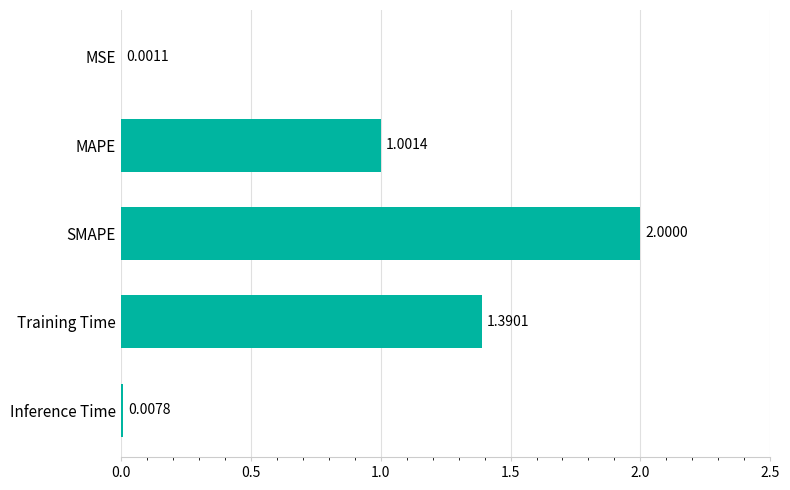

Which label corresponds to the largest value in the chart?

SMAPE